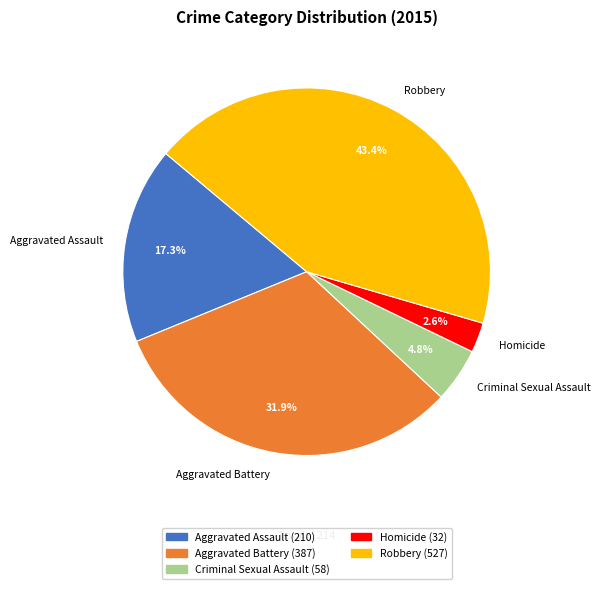

Which category has the biggest portion of the pie?

Robbery